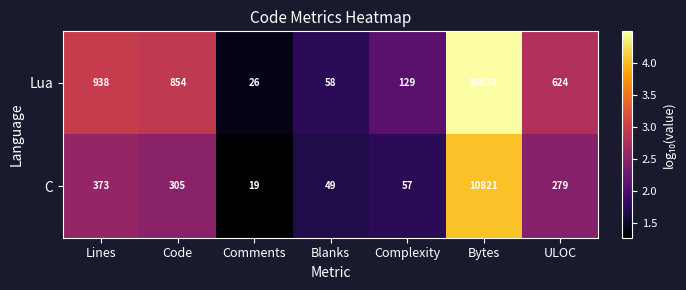

Which series has the widest spread of values?

Lua